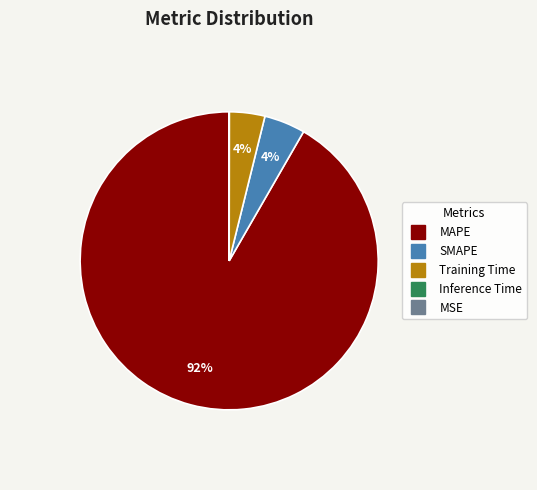

To the nearest percent, what is the difference between the largest and smallest slice percentages?

92%